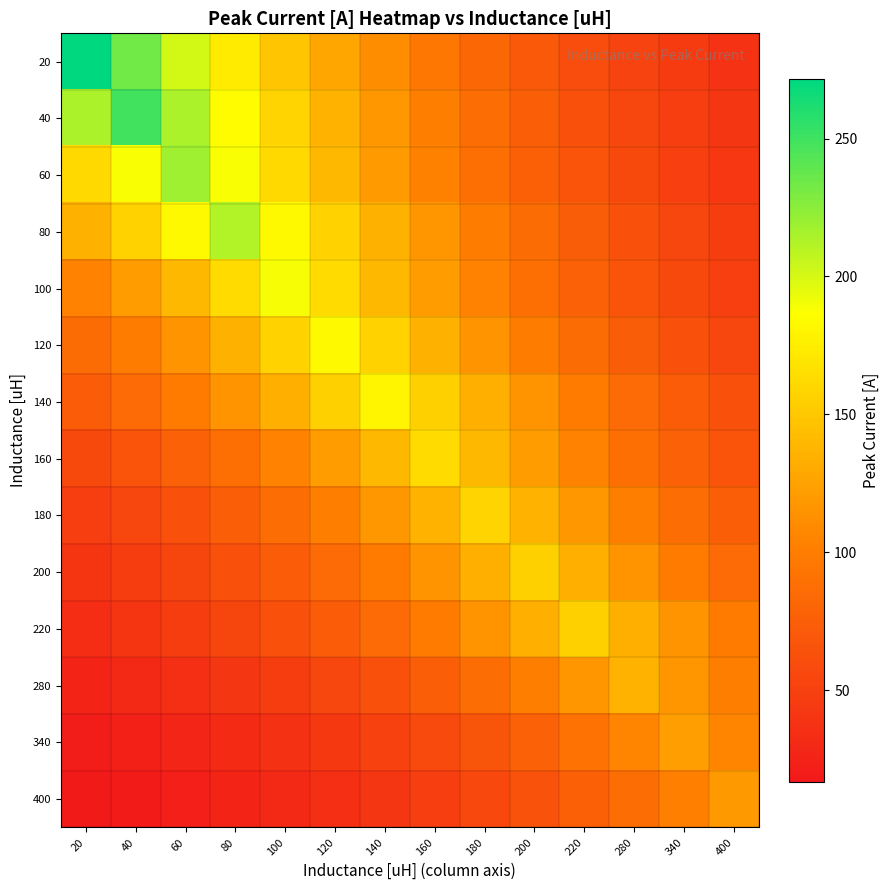

Reading left to right, extract all data points from this chart.

20: 20=271.5	40=233.7	60=201.1	80=173.1	100=149.0	120=128.3	140=110.4	160=95.0	180=81.8	200=70.4	220=60.6	280=52.1	340=44.9	400=38.6
40: 20=214.5	40=249.2	60=214.5	80=184.6	100=158.9	120=136.8	140=117.7	160=101.3	180=87.2	200=75.1	220=64.6	280=55.6	340=47.9	400=41.2
60: 20=162.0	40=188.2	60=218.6	80=188.2	100=162.0	120=139.4	140=120.0	160=103.3	180=88.9	200=76.5	220=65.8	280=56.7	340=48.8	400=42.0
80: 20=135.2	40=157.1	60=182.5	80=212.0	100=182.5	120=157.1	140=135.2	160=116.4	180=100.2	200=86.2	220=74.2	280=63.9	340=55.0	400=47.3
100: 20=103.7	40=120.5	60=140.0	80=162.7	100=189.0	120=162.7	140=140.0	160=120.5	180=103.7	200=89.3	220=76.8	280=66.1	340=56.9	400=49.0
120: 20=86.2	40=100.1	60=116.3	80=135.1	100=157.0	120=182.4	140=157.0	160=135.1	180=116.3	200=100.1	220=86.2	280=74.2	340=63.8	400=54.9
140: 20=73.5	40=85.4	60=99.3	80=115.3	100=134.0	120=155.7	140=180.9	160=155.7	180=134.0	200=115.3	220=99.3	280=85.4	340=73.5	400=63.3
160: 20=56.9	40=66.1	60=76.8	80=89.2	100=103.7	120=120.4	140=139.9	160=162.6	180=139.9	200=120.4	220=103.7	280=89.2	340=76.8	400=66.1
180: 20=47.8	40=55.6	60=64.6	80=75.0	100=87.2	120=101.3	140=117.7	160=136.7	180=158.8	200=136.7	220=117.7	280=101.3	340=87.2	400=75.0
200: 20=40.3	40=46.8	60=54.4	80=63.2	100=73.4	120=85.3	140=99.1	160=115.1	180=133.8	200=155.4	220=133.8	280=115.1	340=99.1	400=85.3
220: 20=34.7	40=40.4	60=46.9	80=54.5	100=63.3	120=73.6	140=85.5	160=99.3	180=115.4	200=134.0	220=155.7	280=134.0	340=115.4	400=99.3
280: 20=26.2	40=30.4	60=35.3	80=41.0	100=47.7	120=55.4	140=64.4	160=74.8	180=86.9	200=101.0	220=117.3	280=136.3	340=117.3	400=101.0
340: 20=20.2	40=23.5	60=27.3	80=31.7	100=36.9	120=42.9	140=49.8	160=57.9	180=67.2	200=78.1	220=90.7	280=105.4	340=122.5	400=105.4
400: 20=16.9	40=19.6	60=22.8	80=26.5	100=30.7	120=35.7	140=41.5	160=48.2	180=56.0	200=65.1	220=75.6	280=87.8	340=102.1	400=118.6